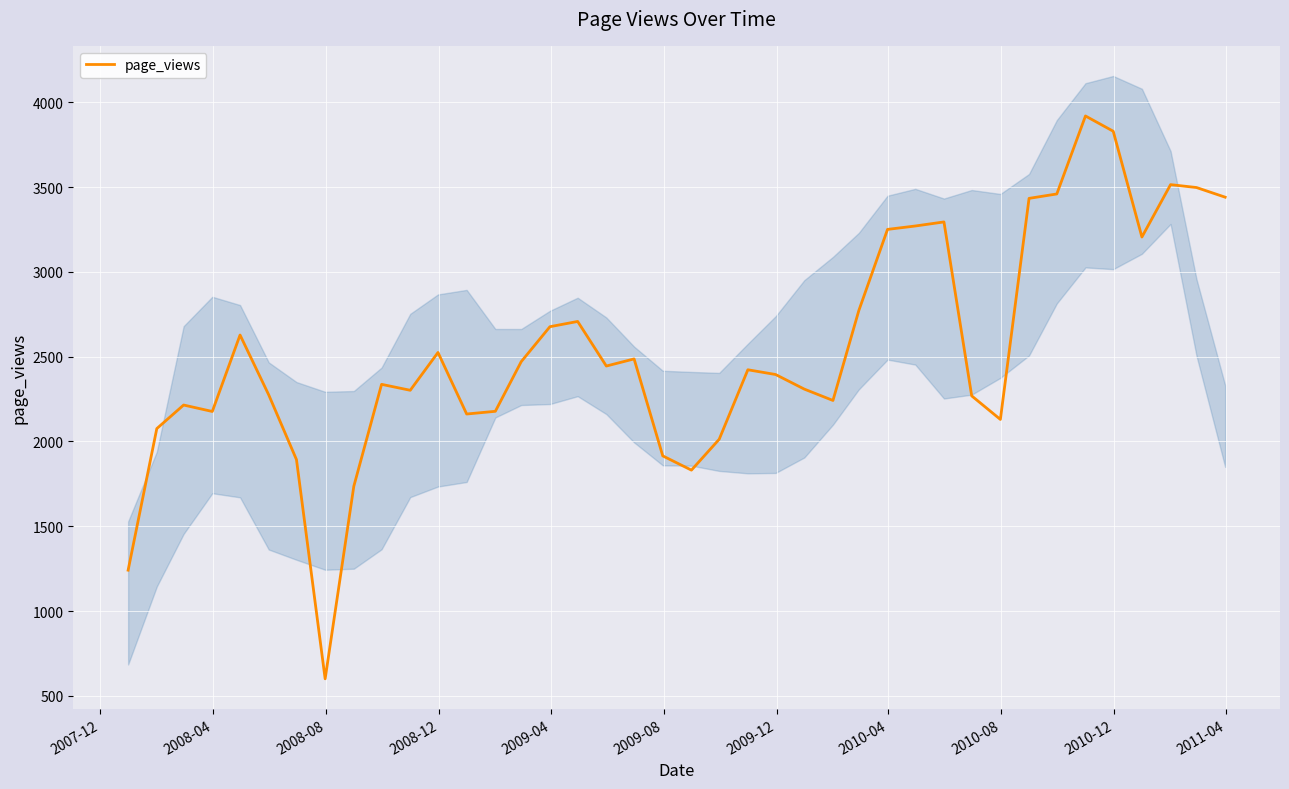

What is the lowest value of the page_views series?

600